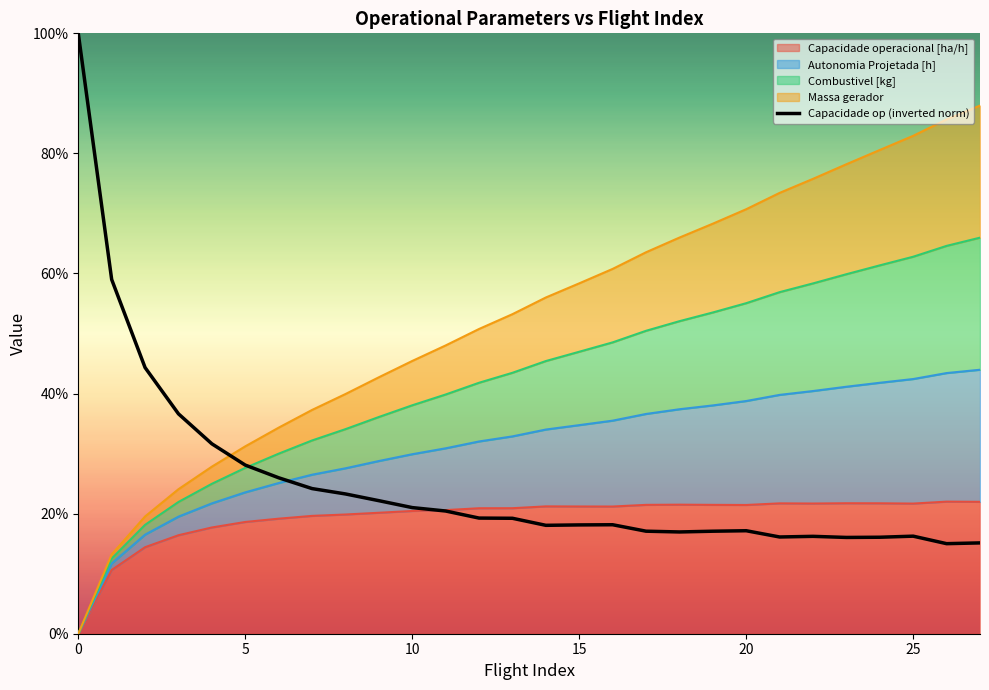

How many times do Capacidade operacional [ha/h] and Autonomia Projetada [h] cross each other?

1